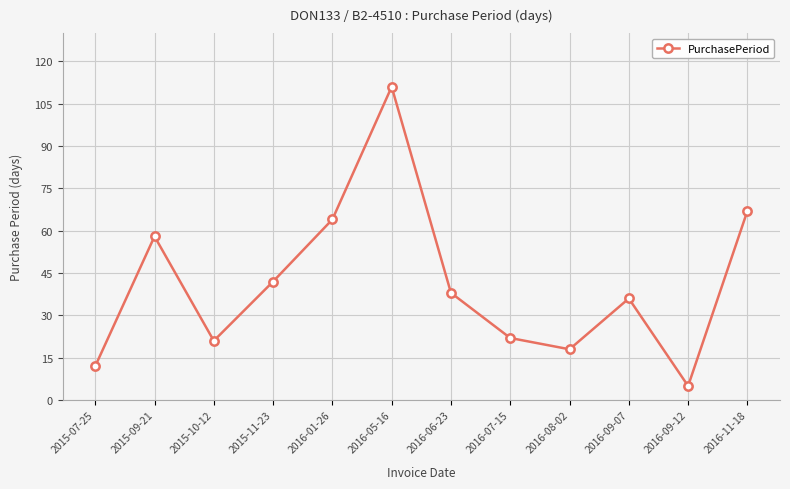

Which has a higher value, 2016-01-26 or 2016-07-15?

2016-01-26